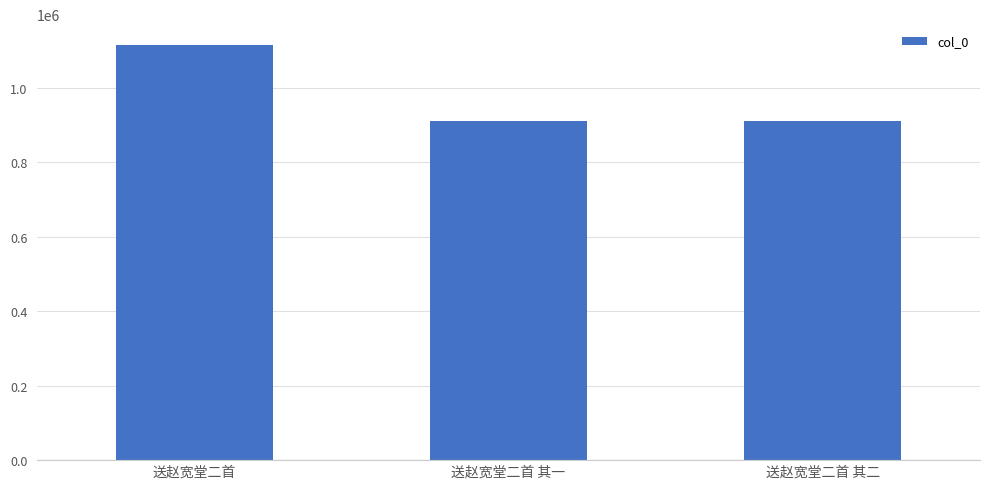

Does the chart contain stacked bars?

No